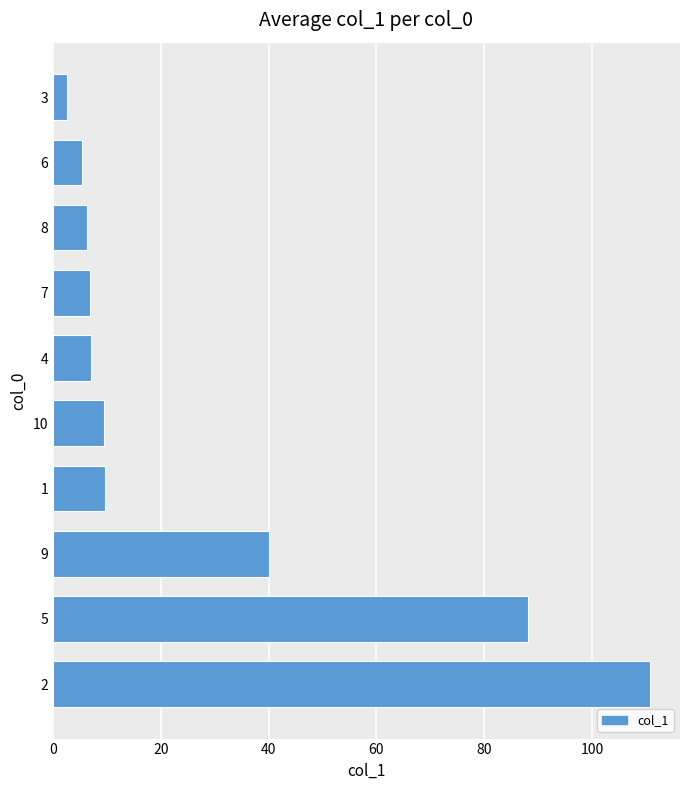

At which label is the value closest to 56?

9